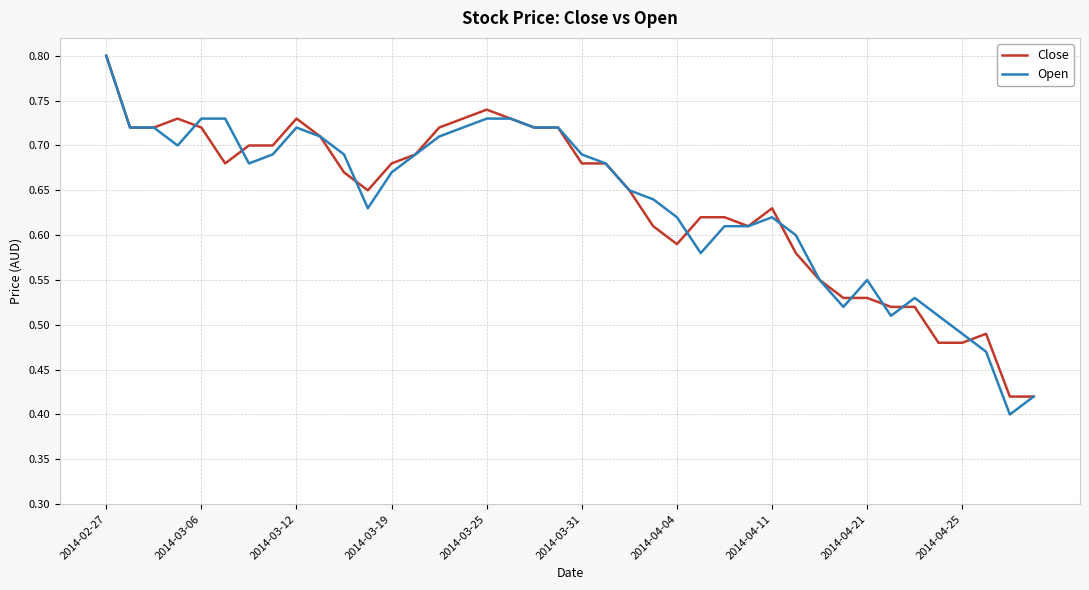

What is the maximum value shown in the chart?

0.8